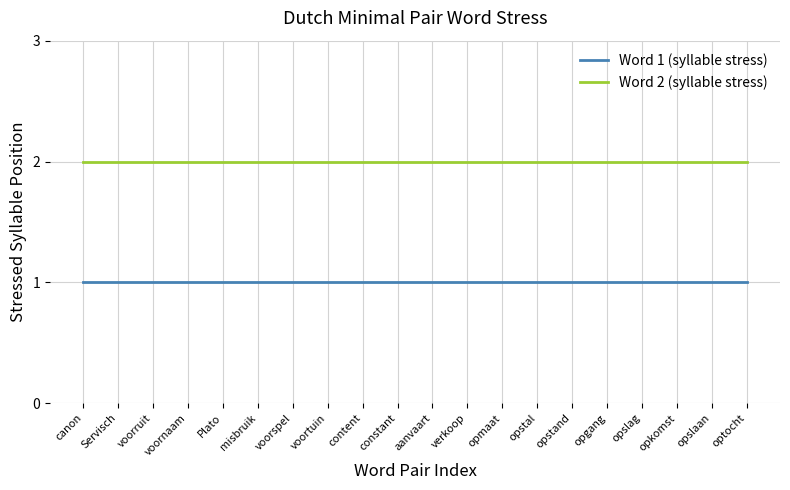

Read the Word 1 (syllable stress) value at opstand.

1